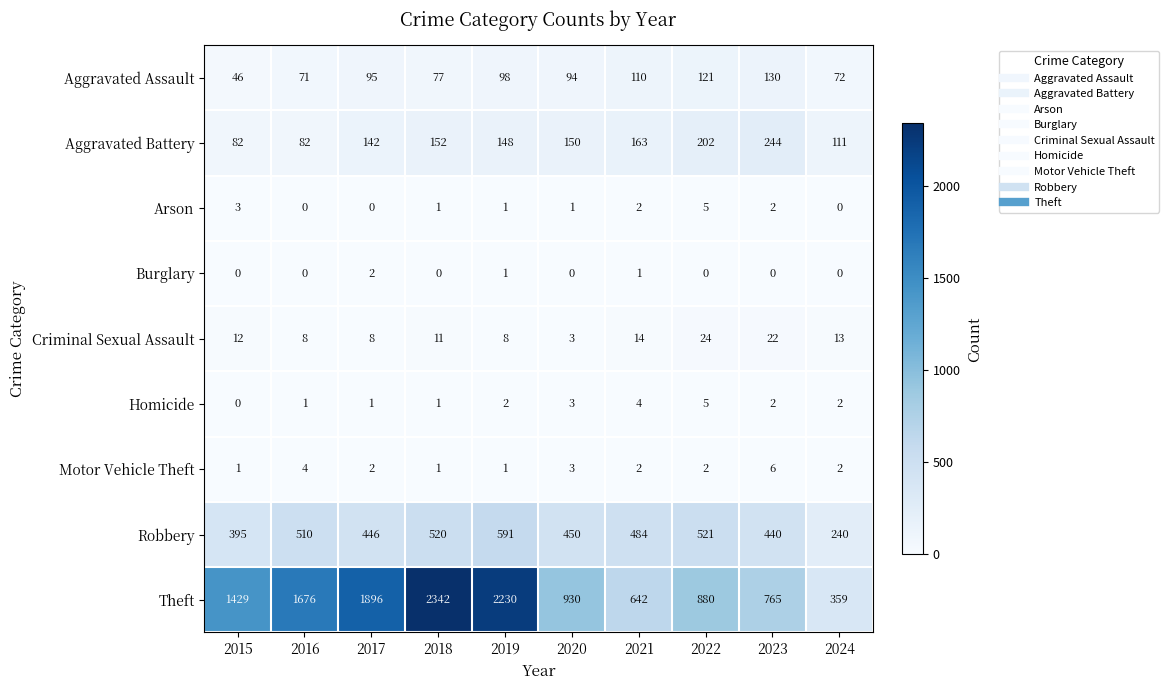

List the labels in order of Robbery value, largest first.

2019, 2022, 2018, 2016, 2021, 2020, 2017, 2023, 2015, 2024